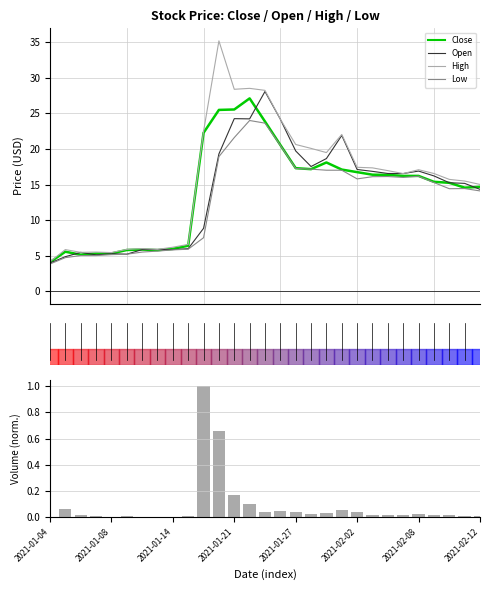

Is it true that Low equals 13.8 at 15?

False